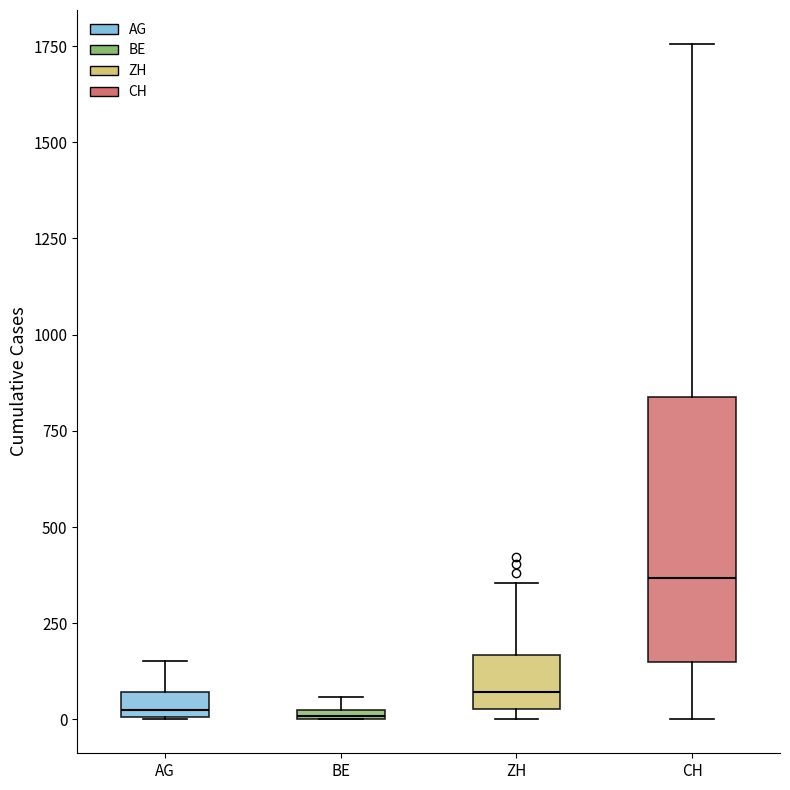

Comparing the boxes themselves (not the whiskers), which one is the tallest?

CH